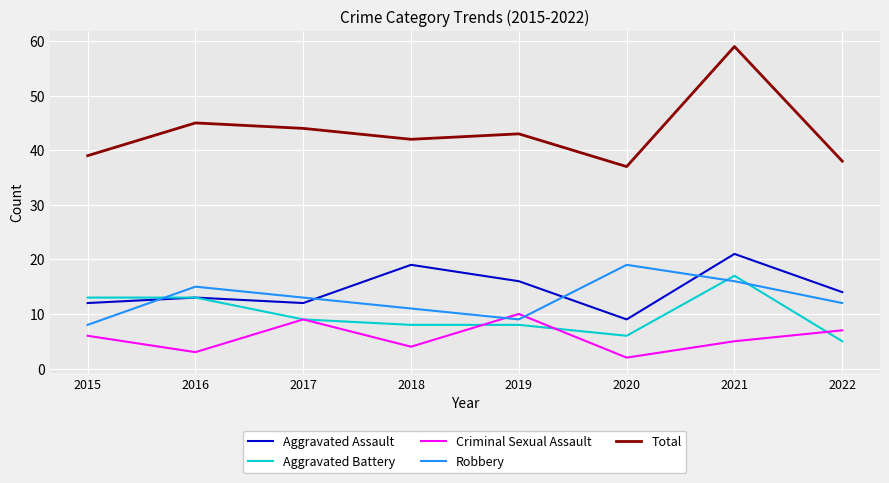

Between 2018 and 2020, which series saw the biggest shift?

Aggravated Assault